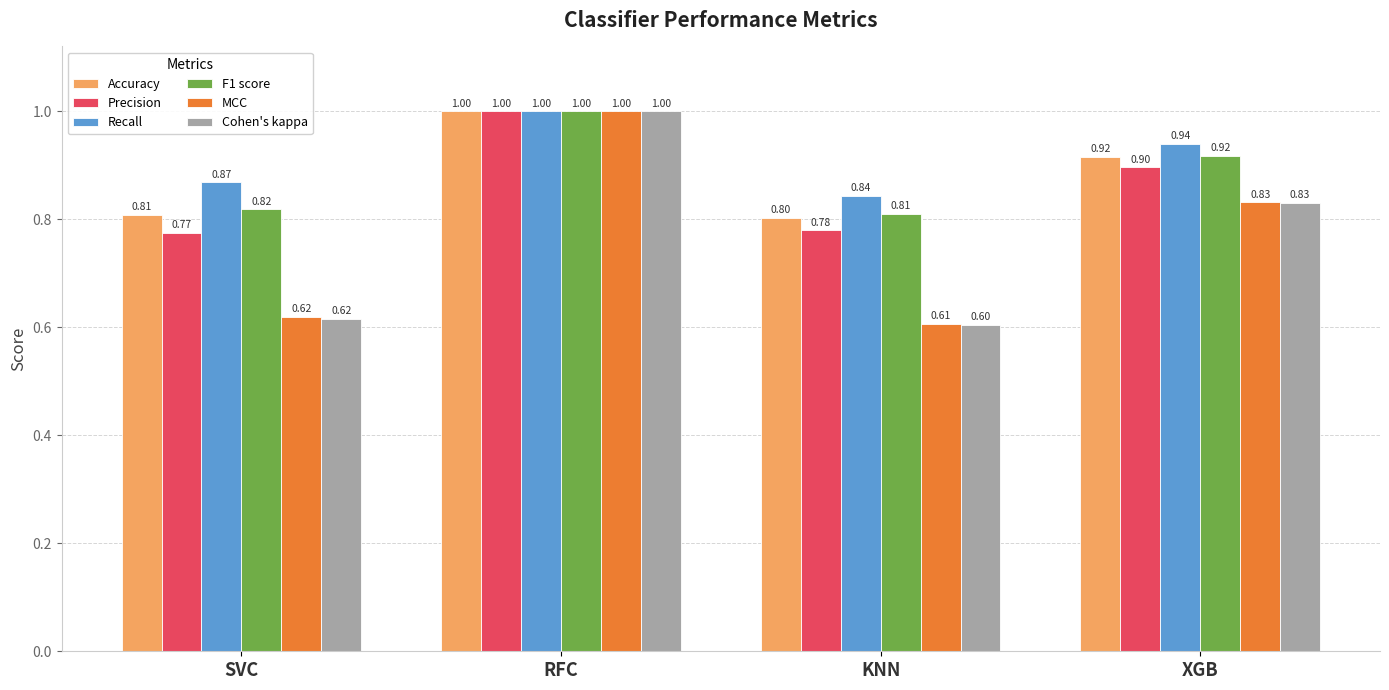

What is the difference between the second highest and second lowest values in the MCC series?

0.2